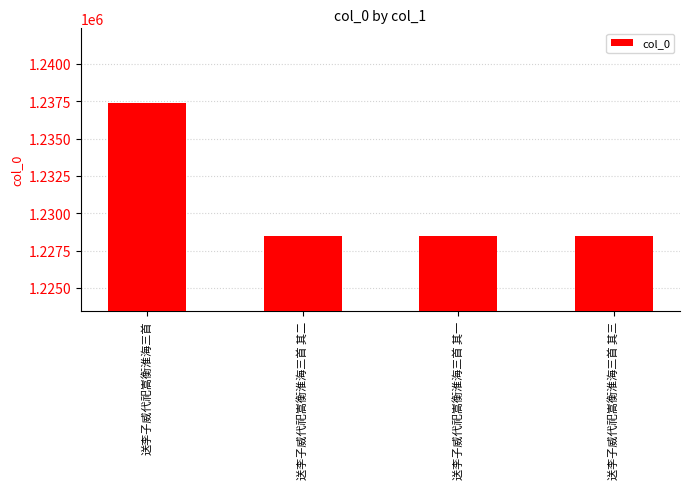

True or false: the data shows 1228458 at 送李子威代祀嵩衡淮海三首 其三.

True